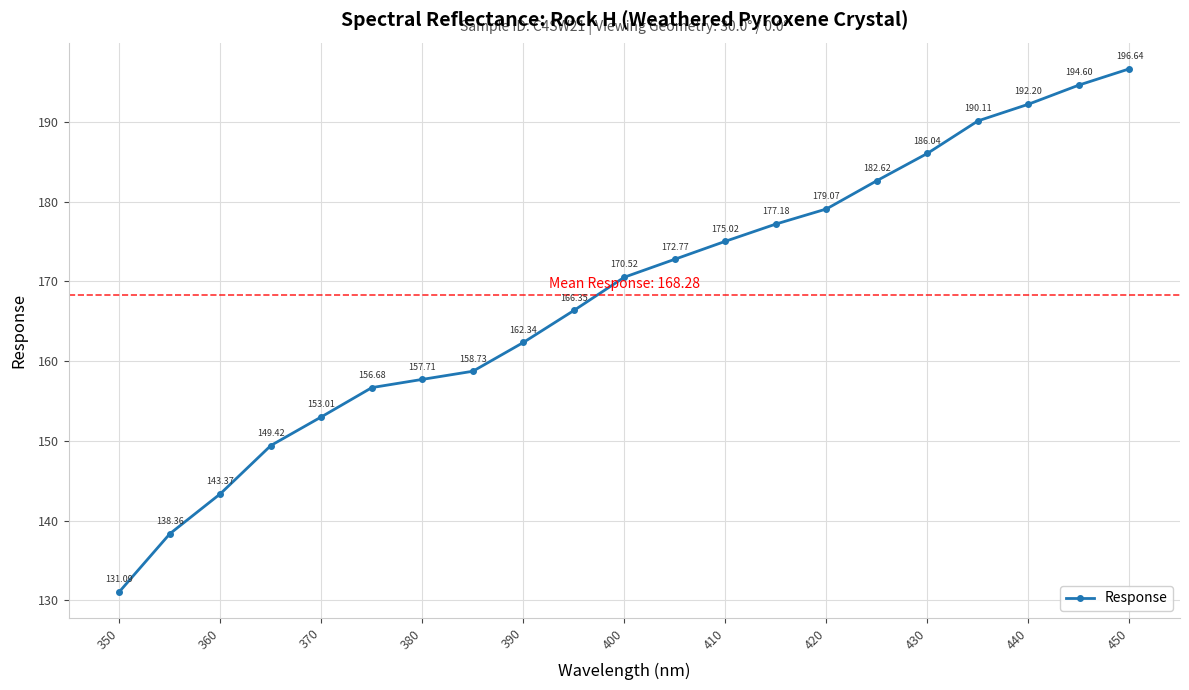

True or false: the data has more than 2 interior local peaks.

False